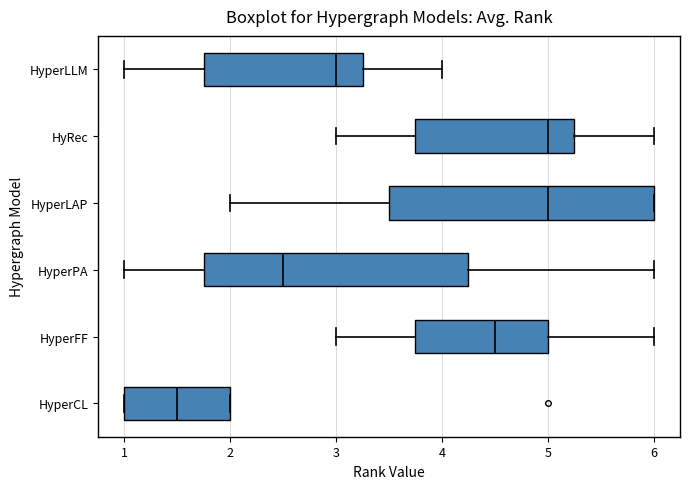

Where is the right edge of the box for HyperLLM on the x-axis? The values are not printed on the chart, so give them approximately, as read against the axis.

3.3